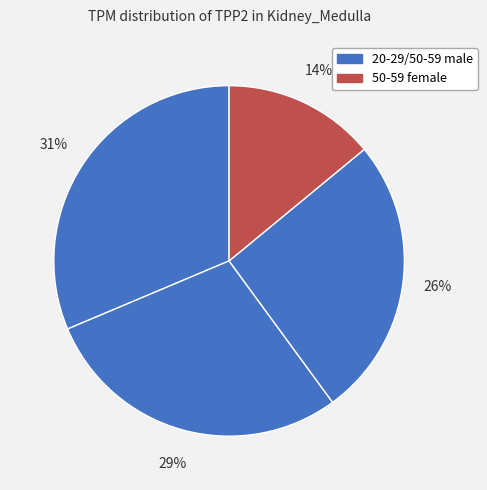

How many segments does this pie chart have?

4